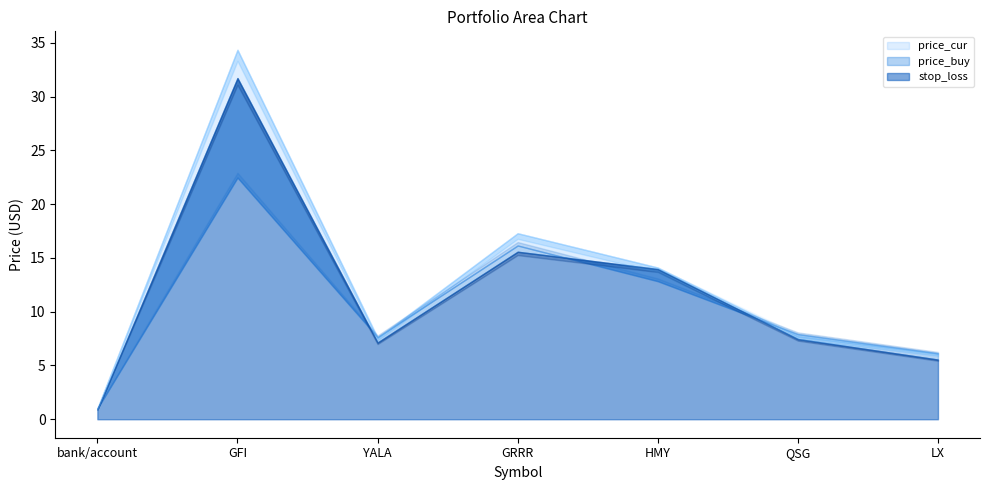

Count the number of categories in the chart.

7